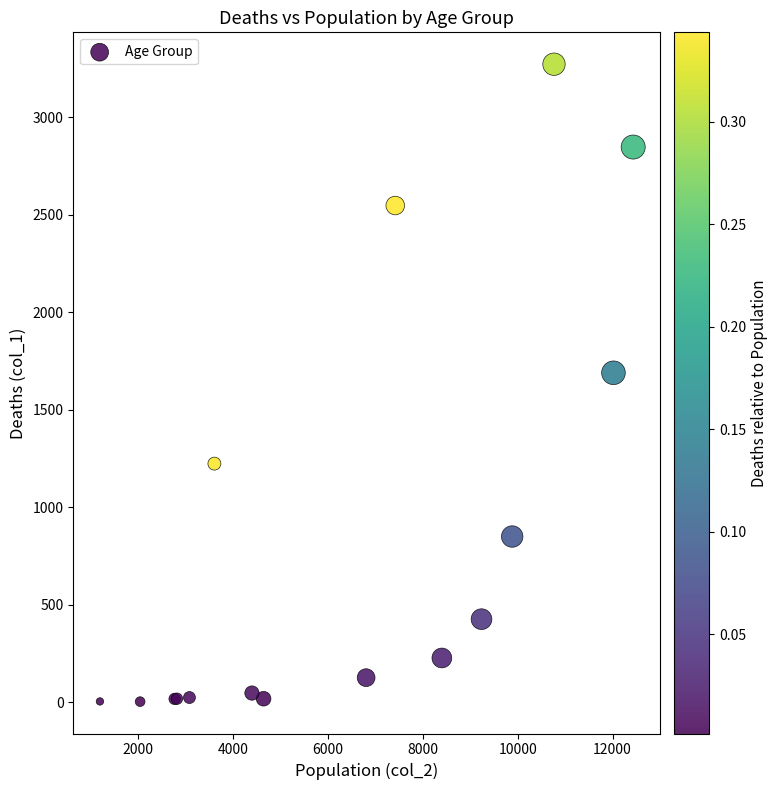

What Y value in the scatter plot is closest to 1638?

1690